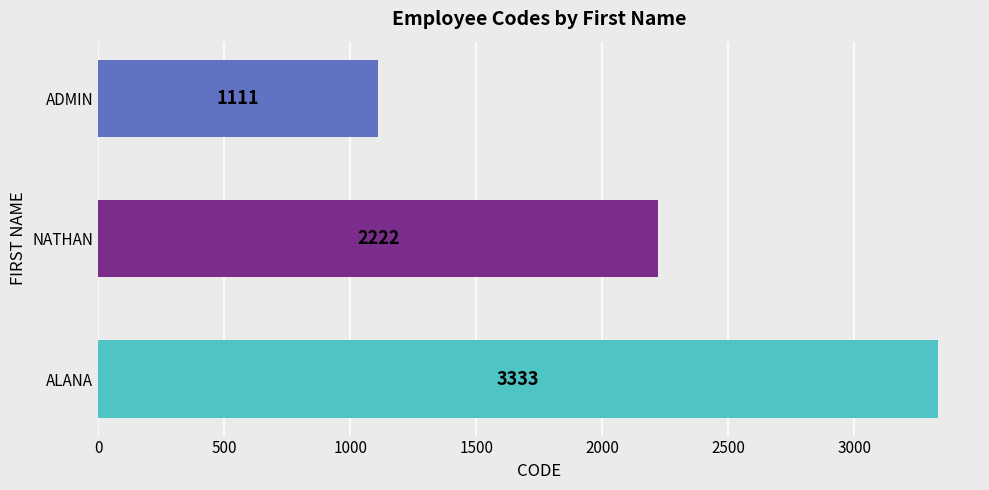

Where is the data nearest to the value 2222?

NATHAN